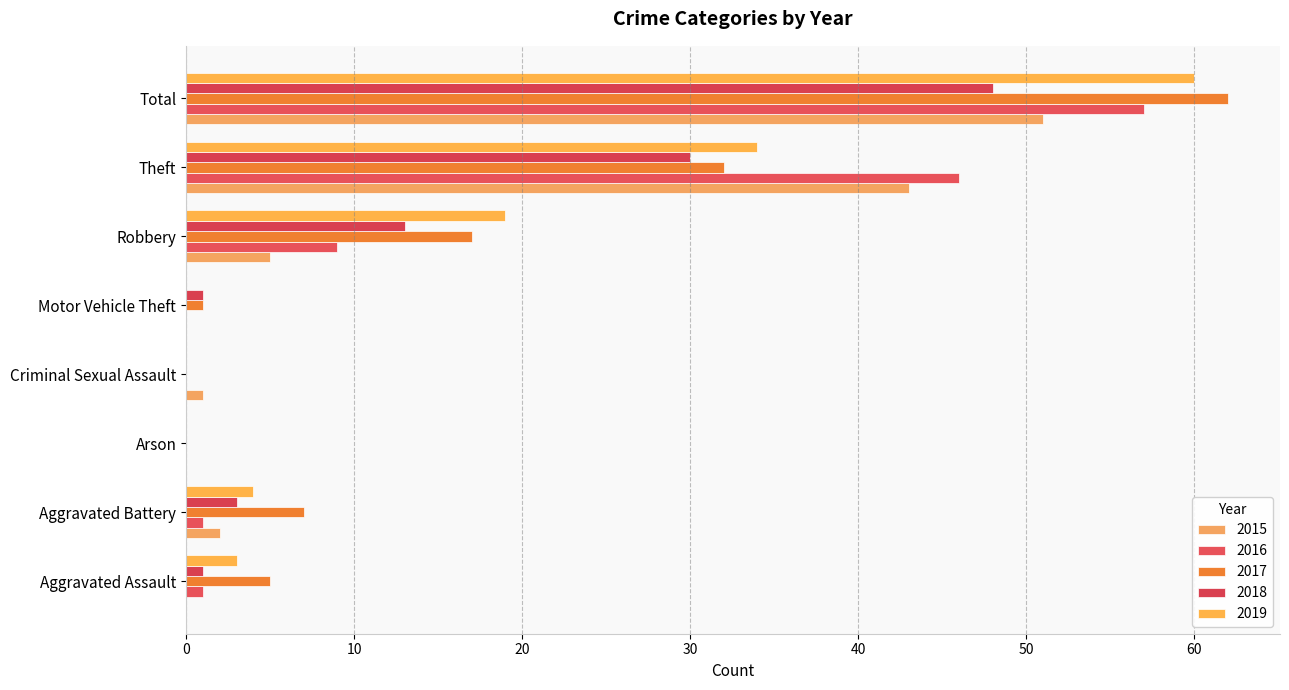

What is the label of the 6th bar from the right?

Arson